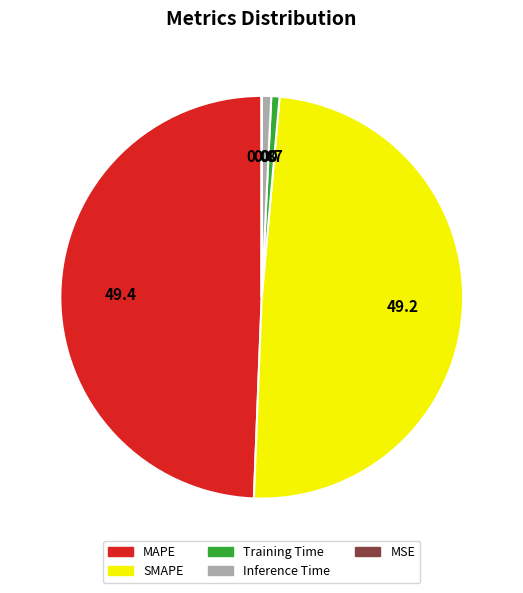

Is Training Time the majority of the pie?

No